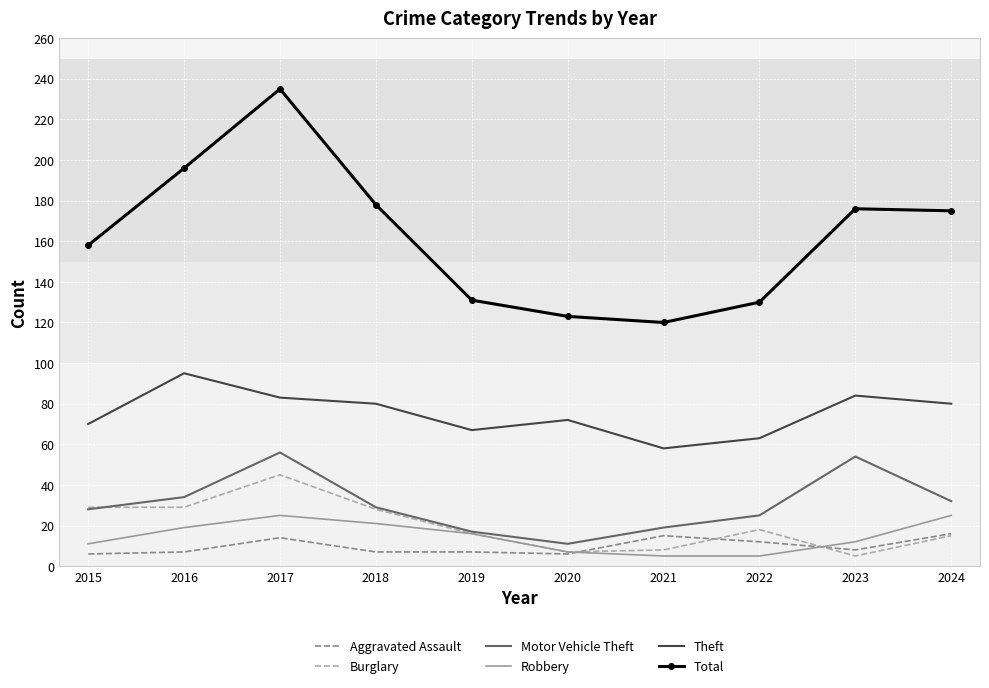

At how many categories does at least one series exceed 49?

10